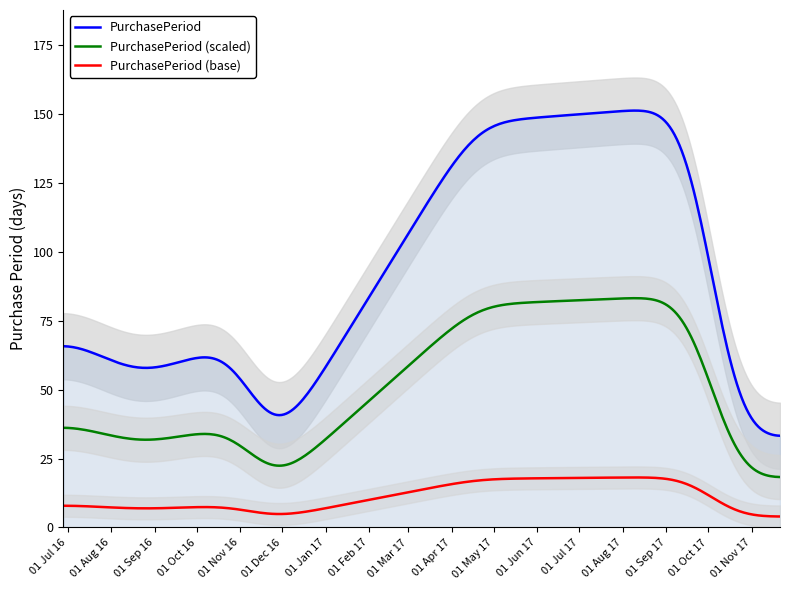

What is the label of the 5th point from the right?

2016-11-23